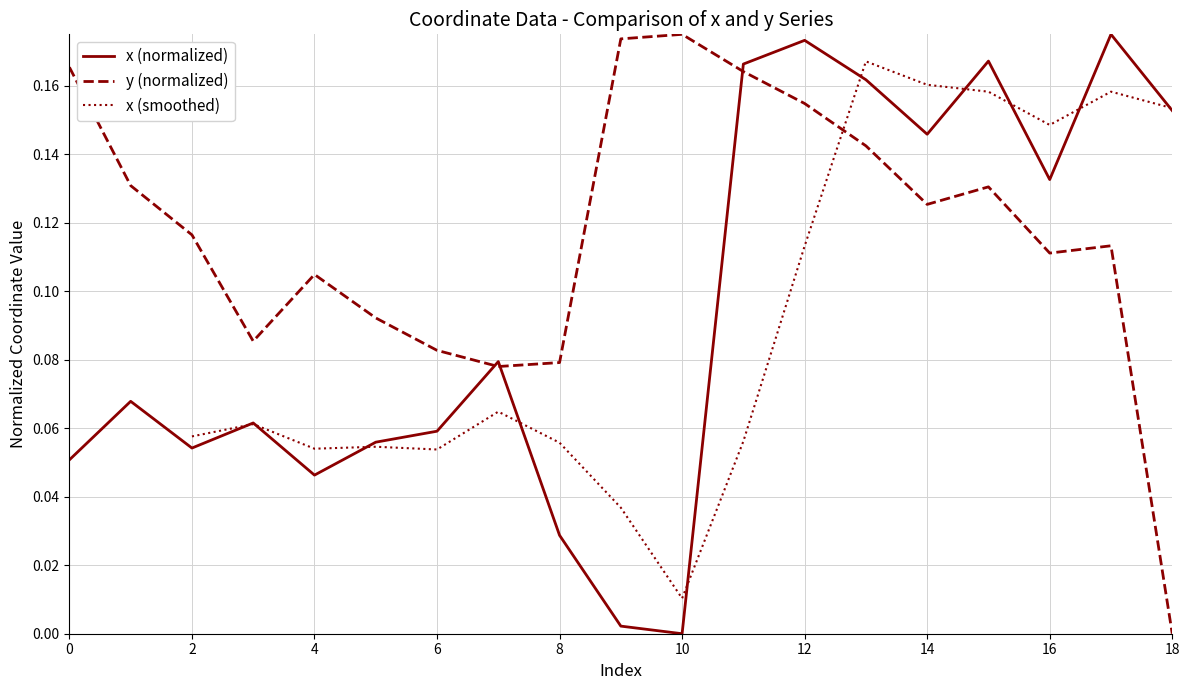

At which category does x reach its first local valley?

2